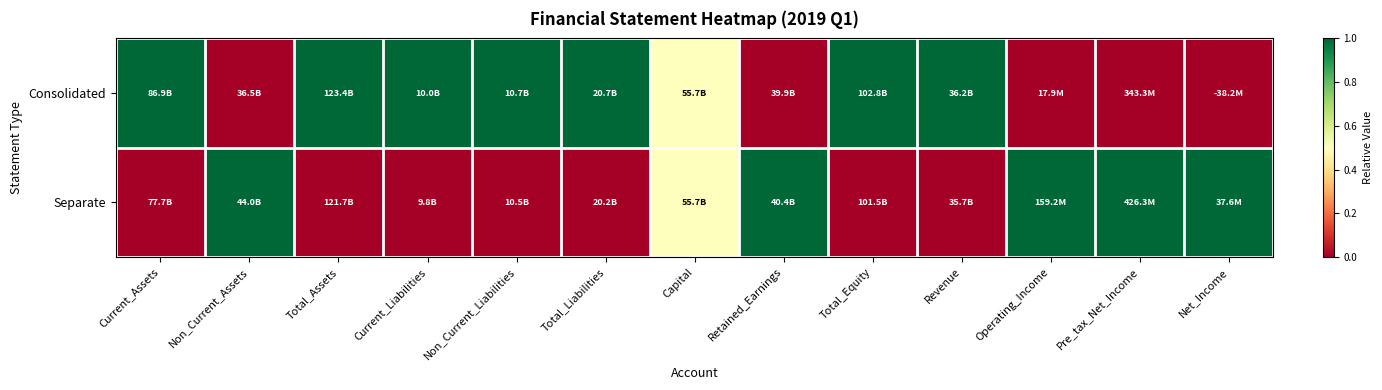

Count the number of data series in this chart.

2